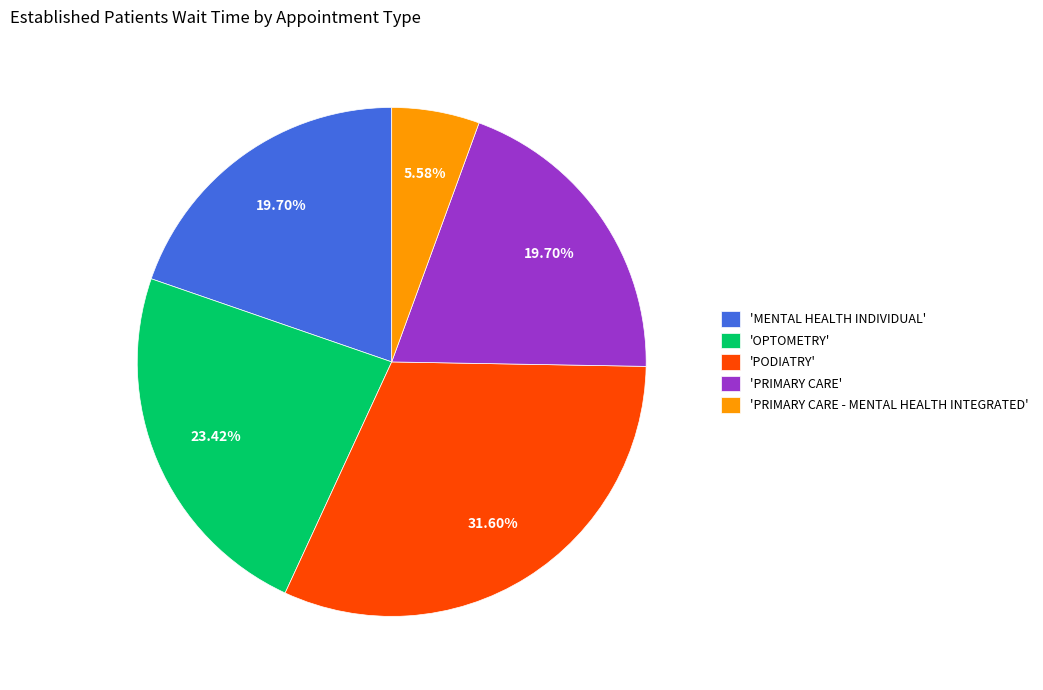

Approximately how many times larger is the value at 'OPTOMETRY' compared to 'PRIMARY CARE'?

1.2